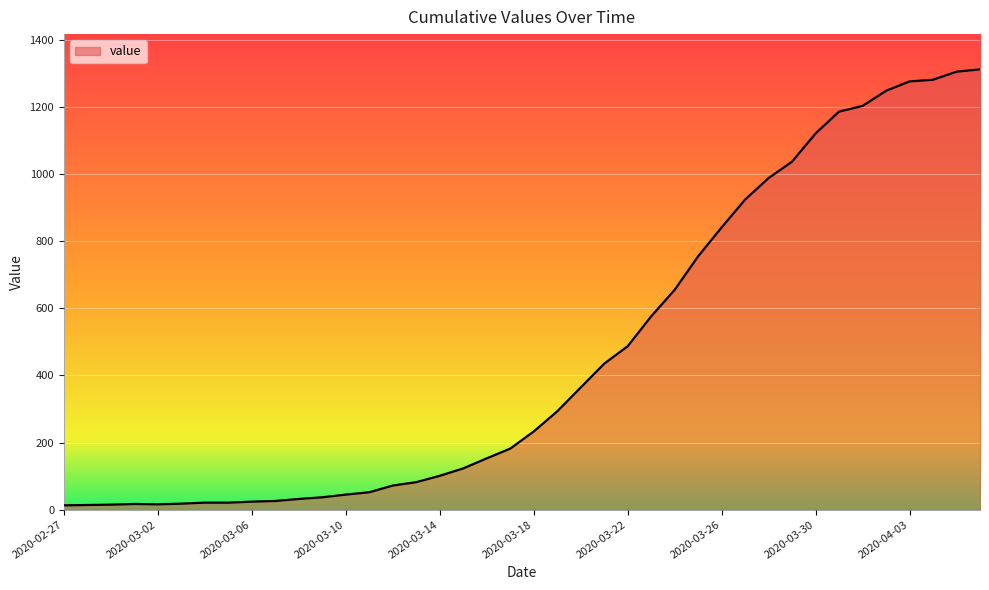

What is the maximum value shown in the chart?

1312